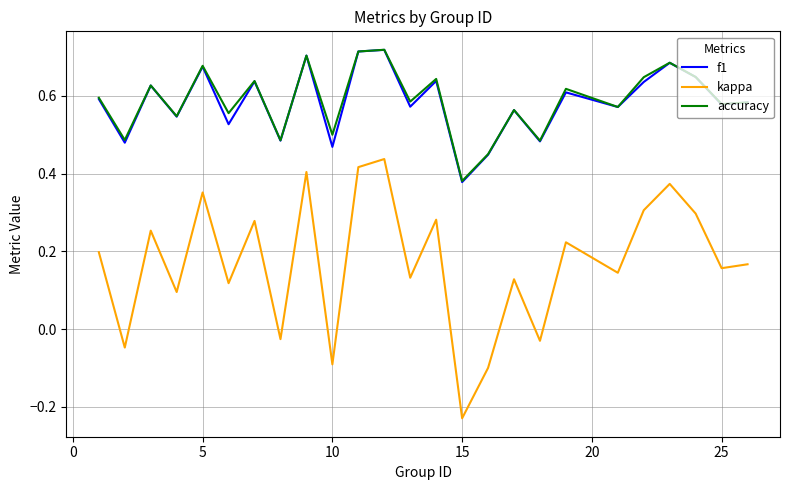

Which series has the largest range (max minus min)?

kappa